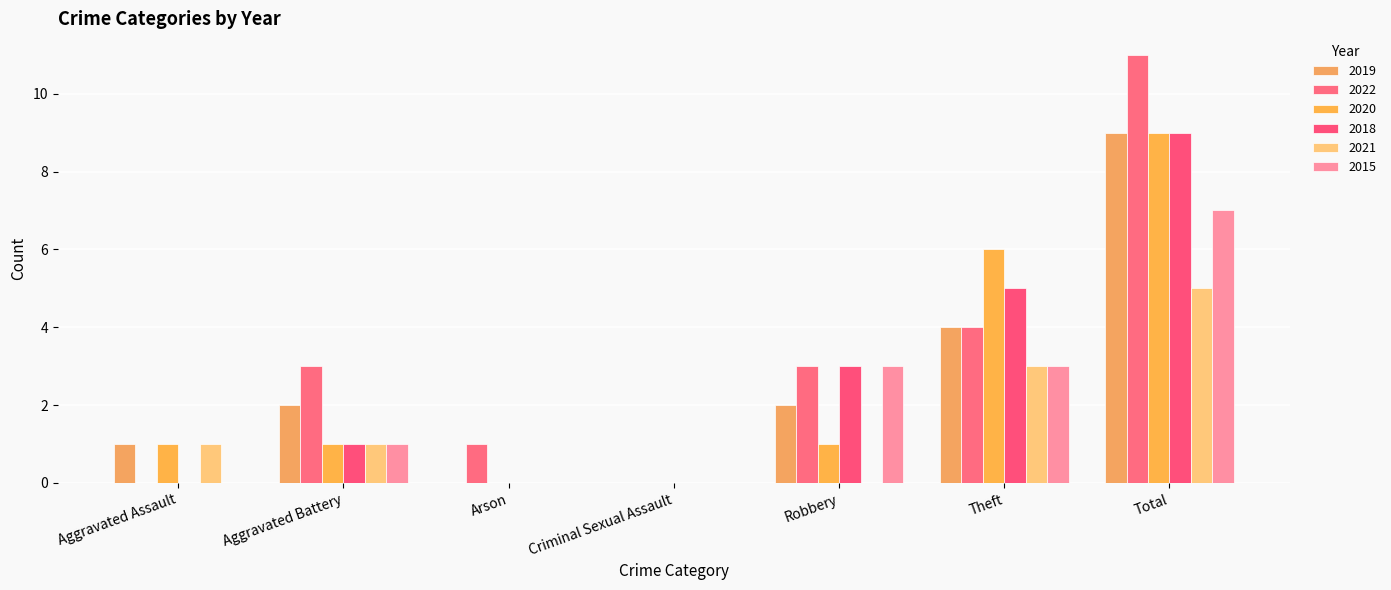

What value does the 2015 series have at Theft?

3